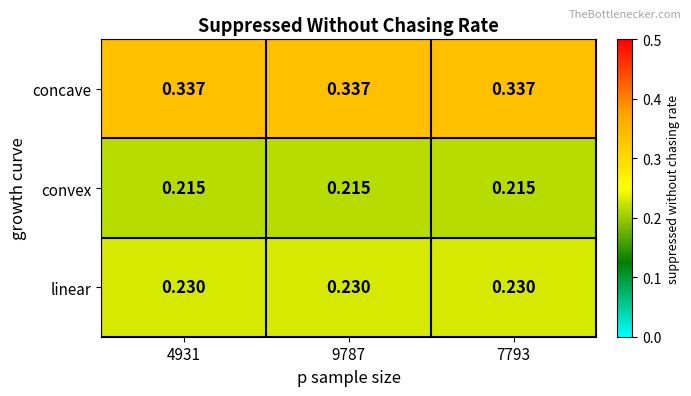

Rank the series at 4931 from lowest to highest value.

convex, linear, concave